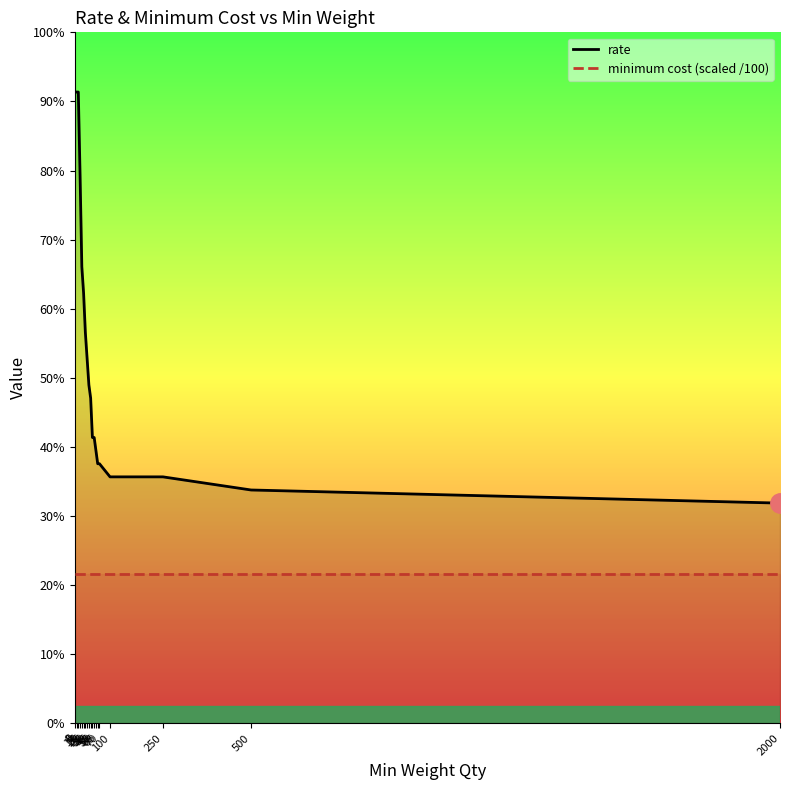

True or false: rate and minimum cost (scaled /100) cross at least once.

False